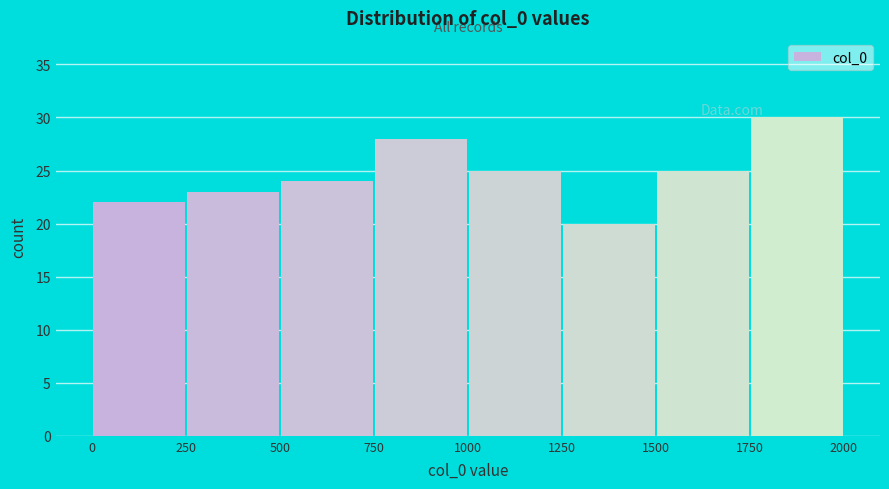

What is the height of the bar covering 500 to 750 on the x-axis? The values are not printed on the chart, so give them approximately, as read against the axis.

24